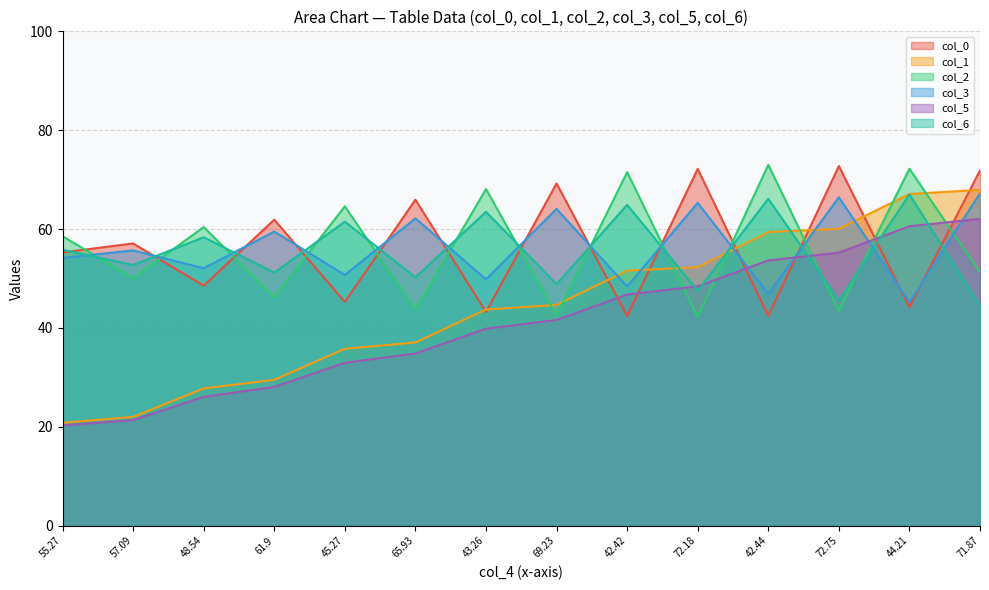

Where do col_0 and col_2 first cross each other?

55.27 and 57.09